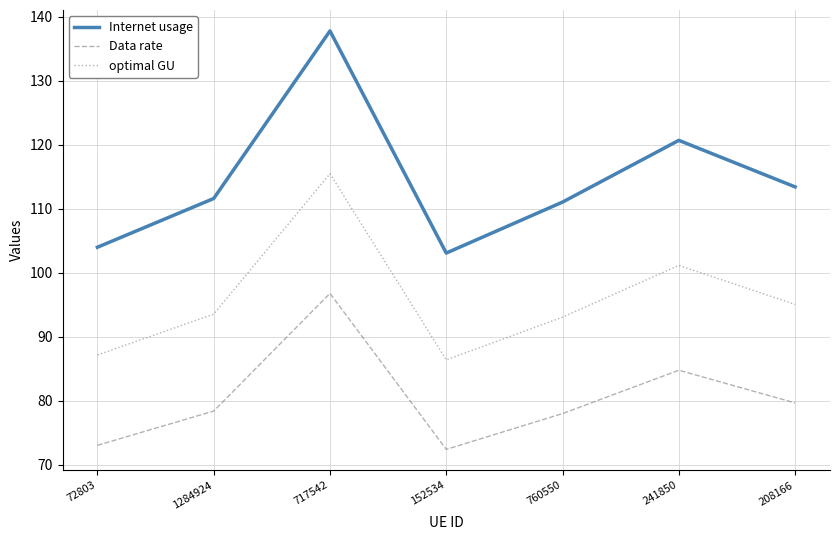

What is the sum of the optimal GU values at 1284924 and 152534?

179.9